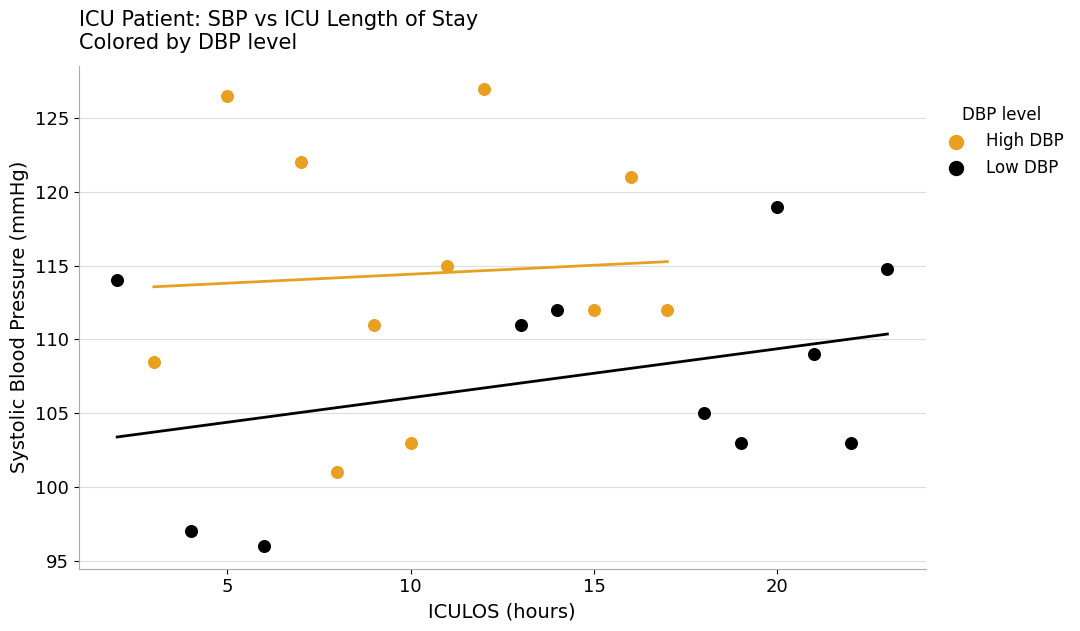

Which series has the largest Y range (max minus min)?

High DBP